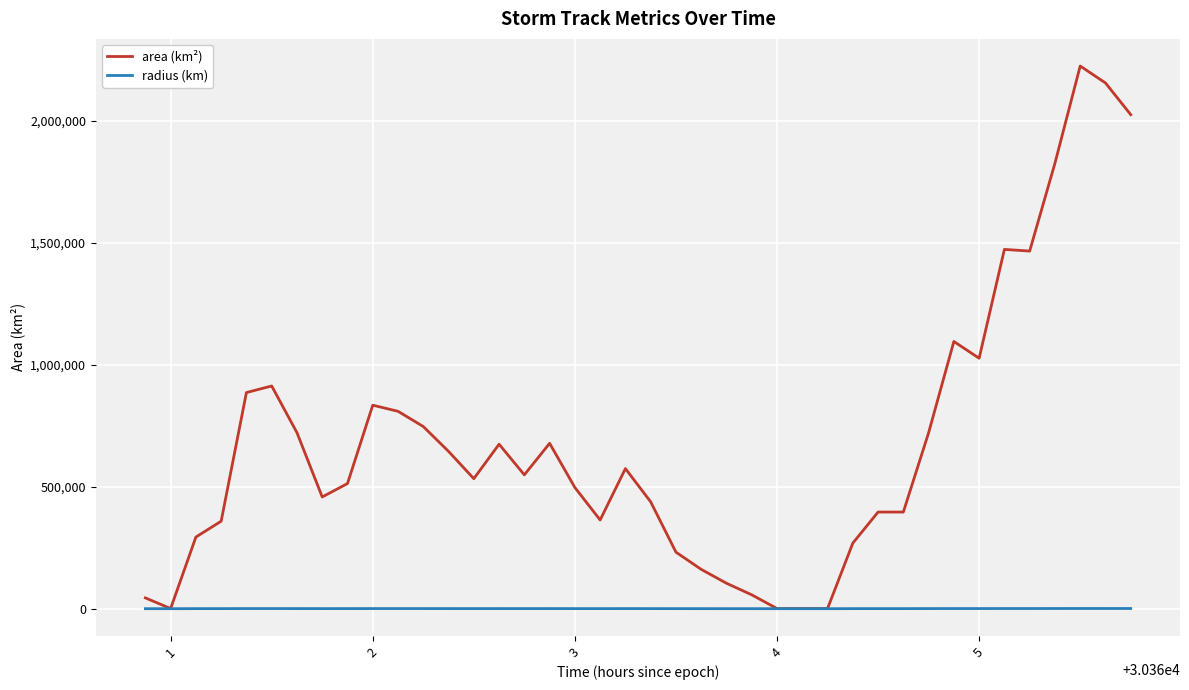

Which series has the largest total across all categories?

area (km²)